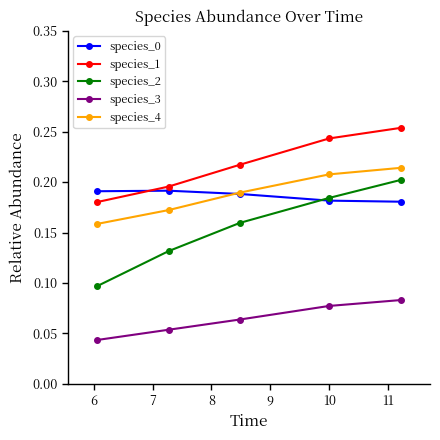

True or false: species_0 and species_3 intersect in this chart.

False